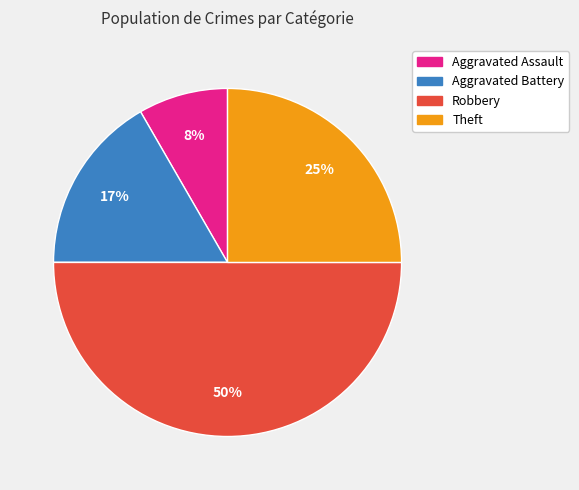

To the nearest percent, what is the difference between the largest and smallest slice percentages?

50%